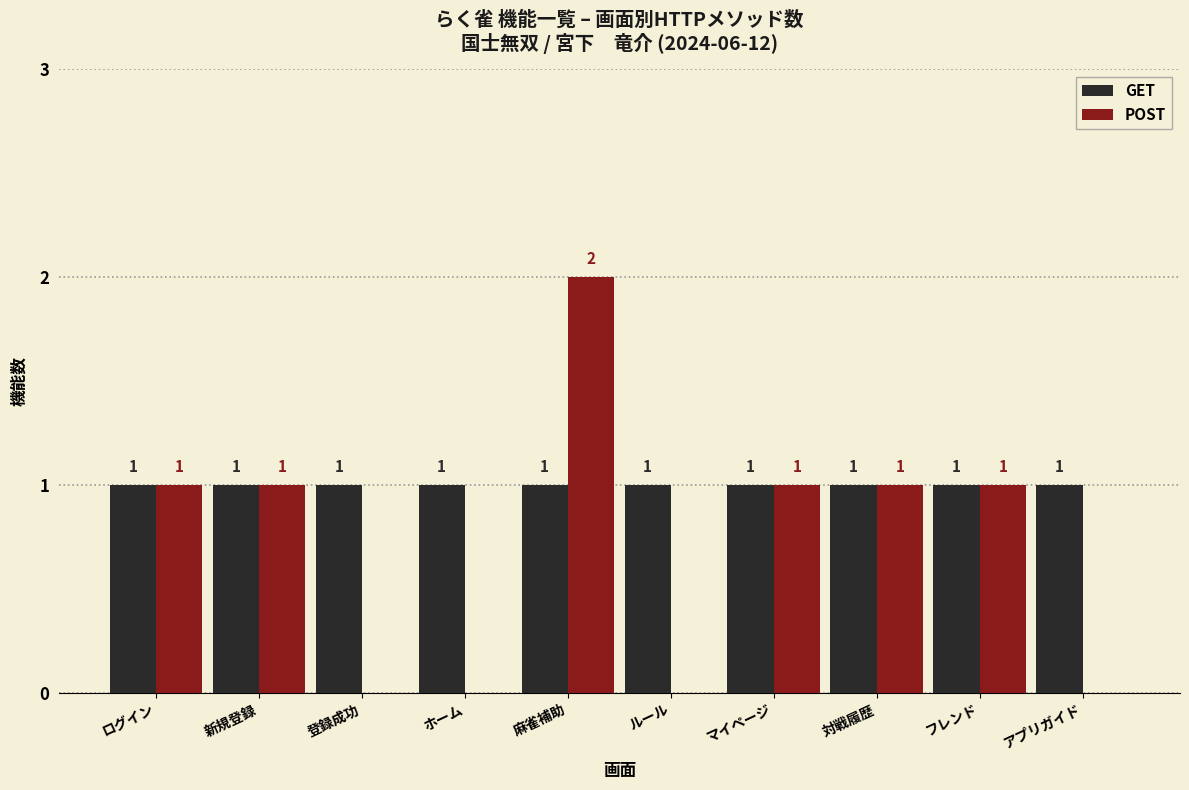

Reading left to right, what are all the values shown in this chart?

GET: 1	1	1	1	1	1	1	1	1	1
POST: 1	1	0	0	2	0	1	1	1	0